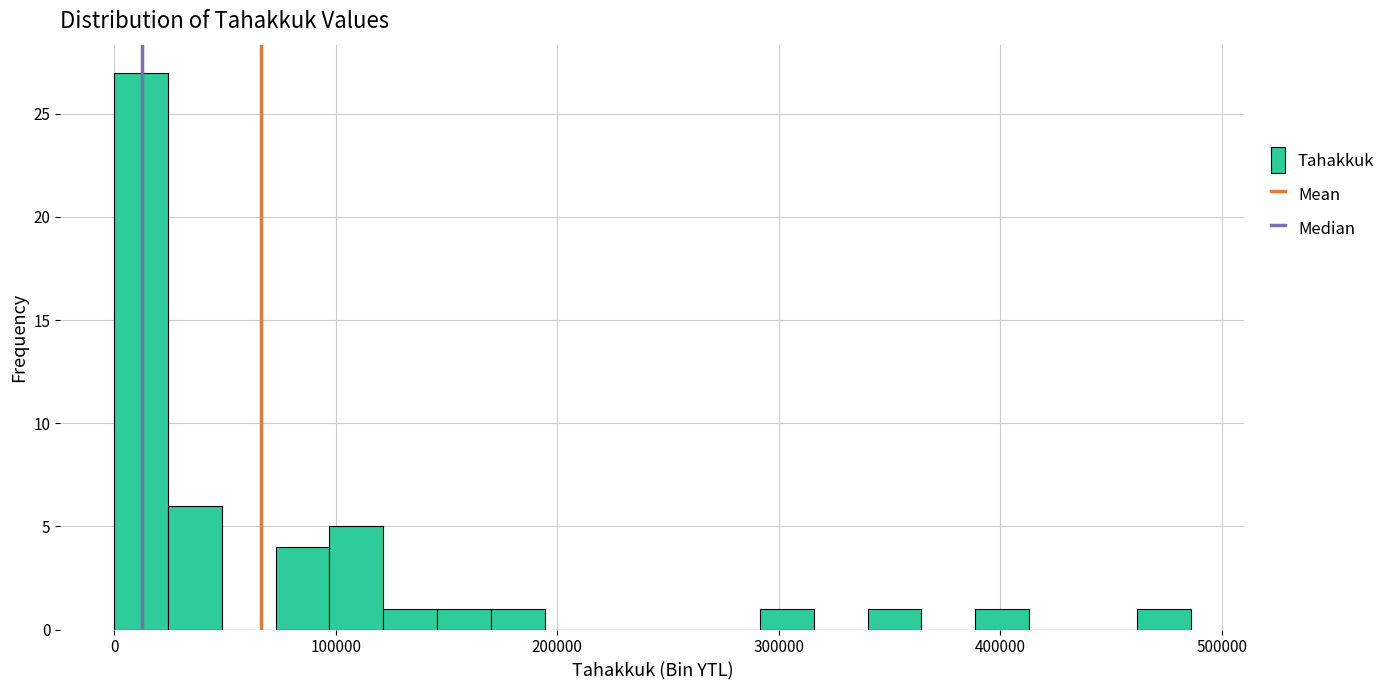

Read against the x-axis, roughly where is the centre of the tallest bar?

10000